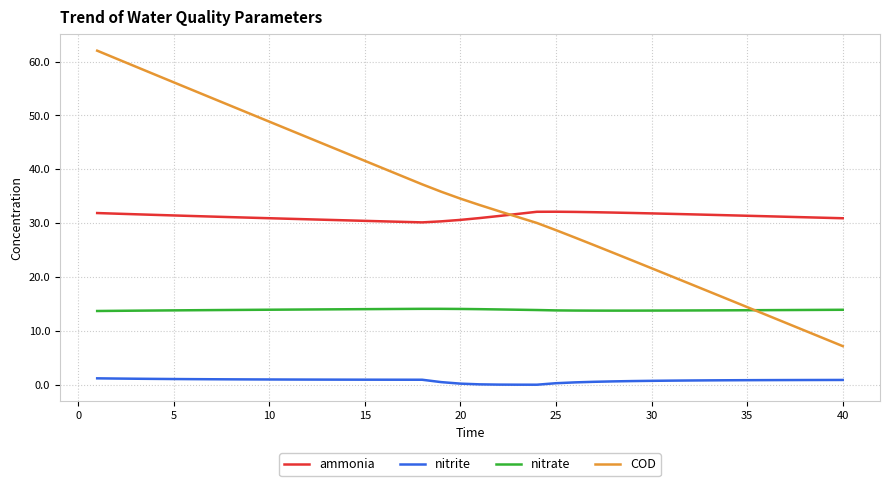

List the series in order of their peak value, highest first.

COD, ammonia, nitrate, nitrite